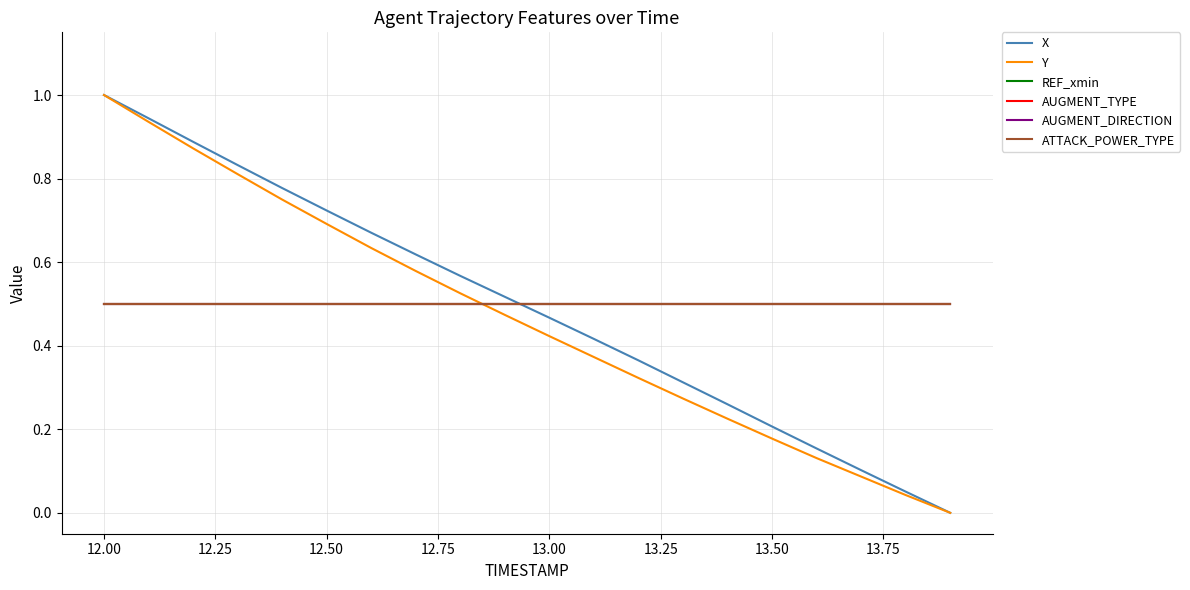

At how many categories does at least one series exceed 0?

20